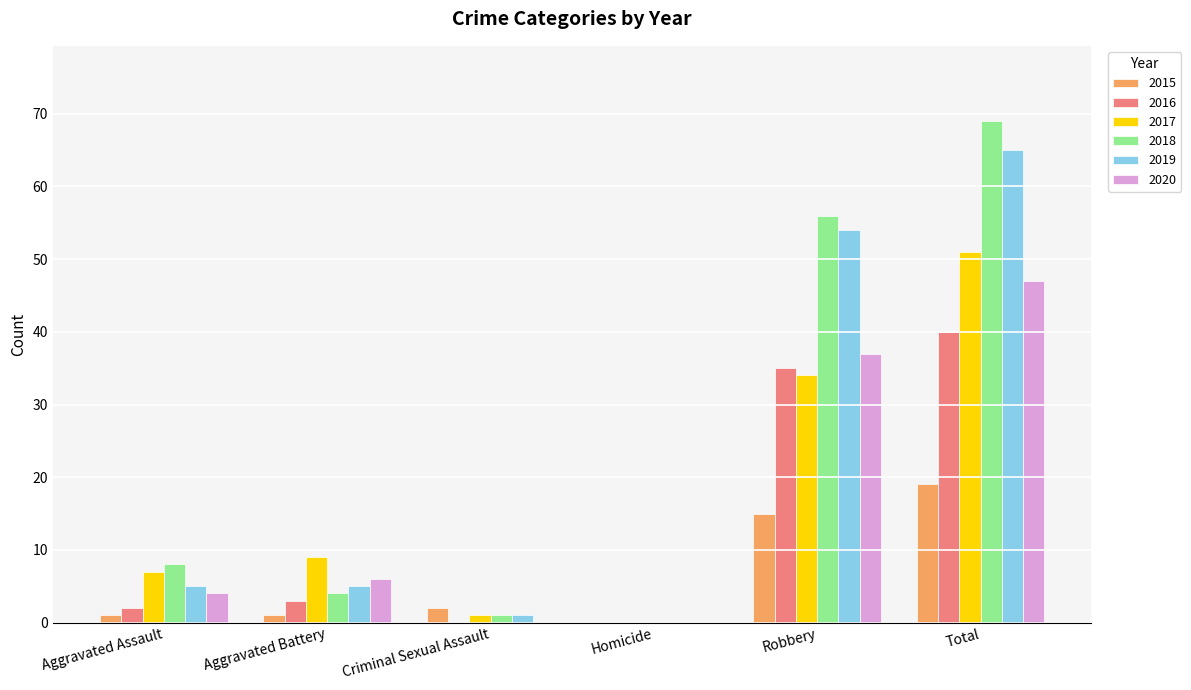

Count the number of data series in this chart.

6